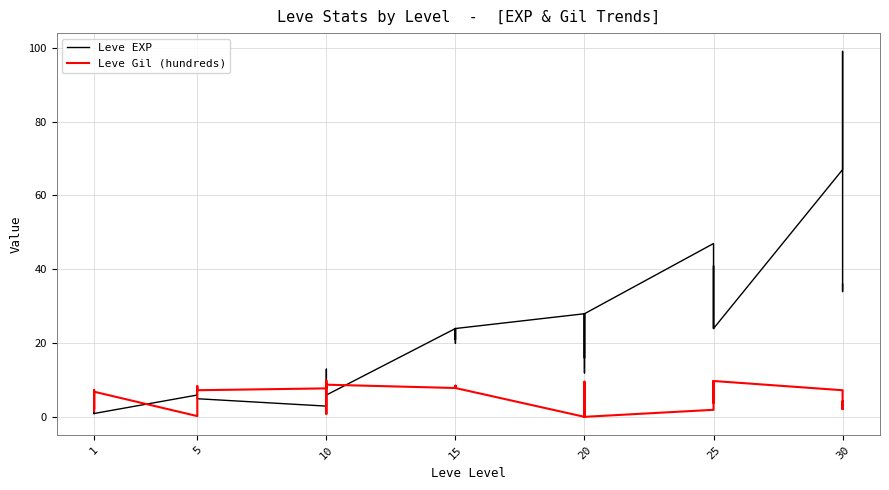

At which category does Leve Gil (hundreds) reach its first local valley?

1